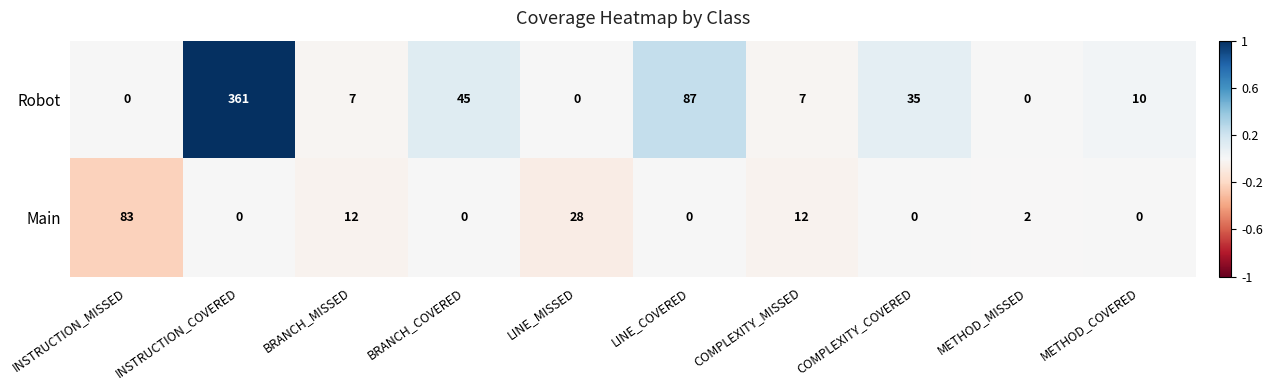

True or false: Robot has a value of 10 at COMPLEXITY_MISSED.

False